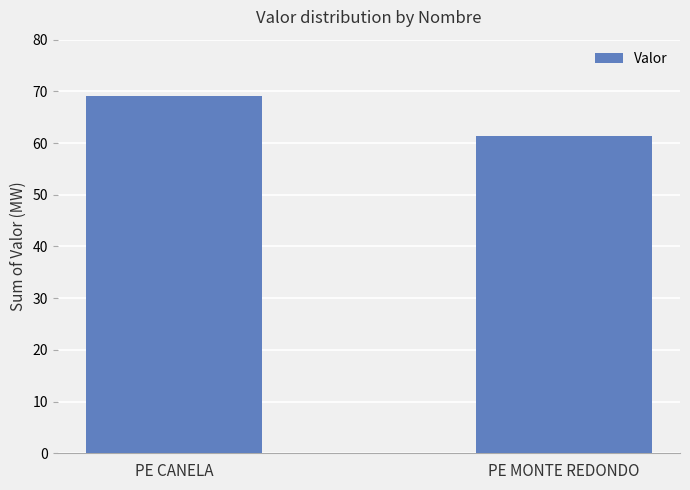

Rank the categories by value from highest to lowest.

PE CANELA, PE MONTE REDONDO